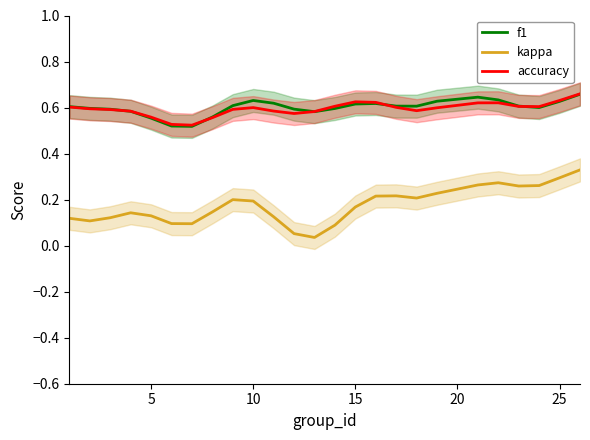

How many interior local valleys does the accuracy series have?

4